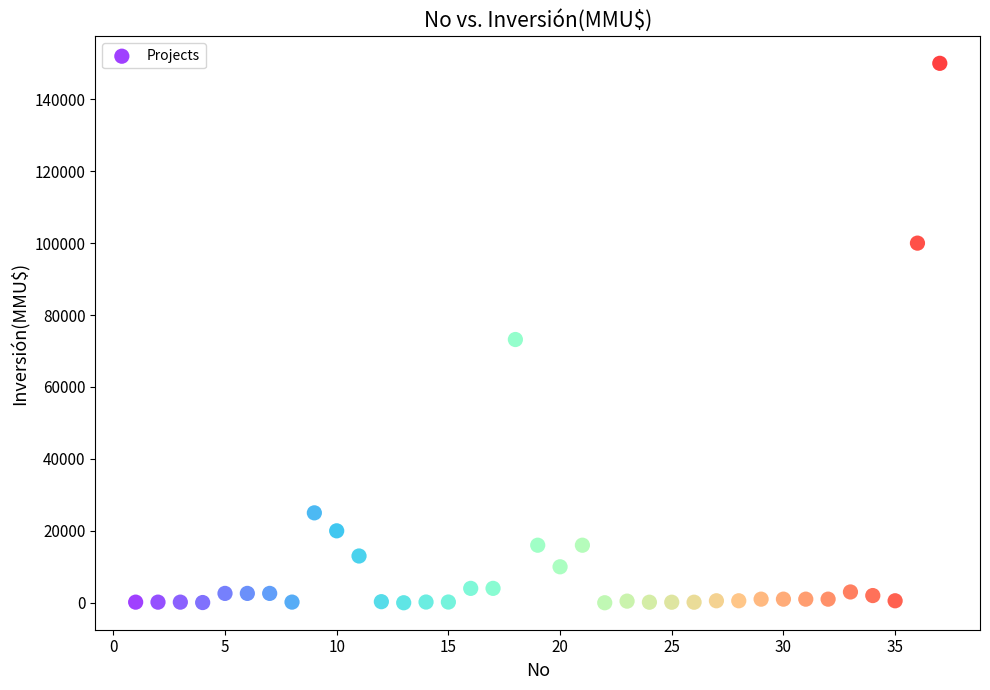

What is the range of Y values (max minus min)?

150000